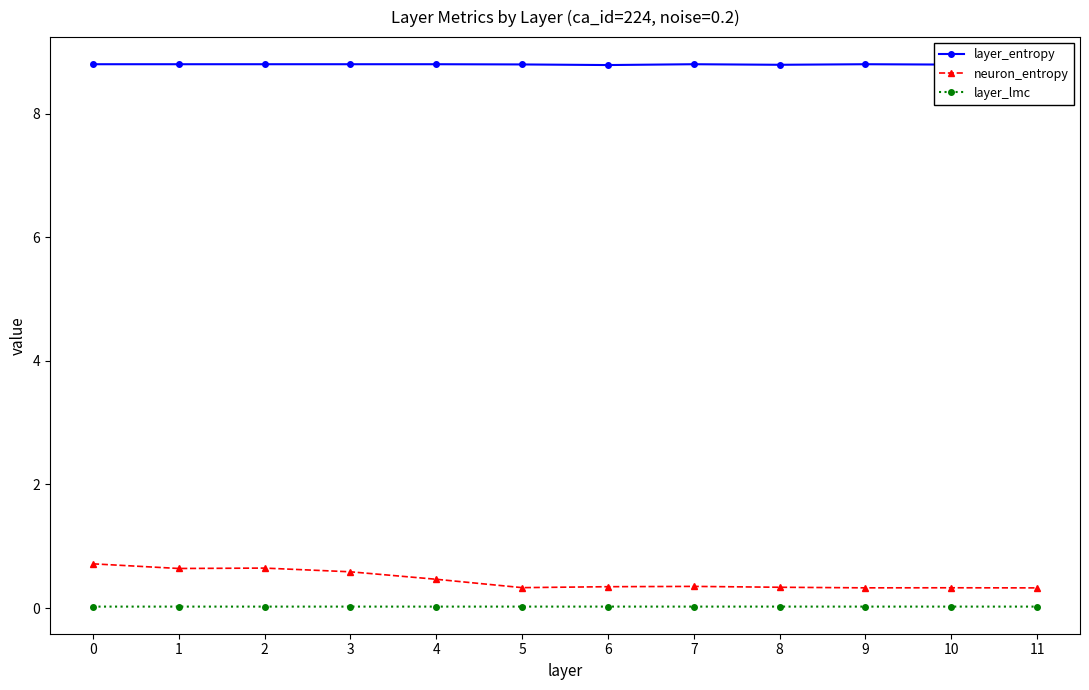

What is the maximum value for neuron_entropy?

0.7